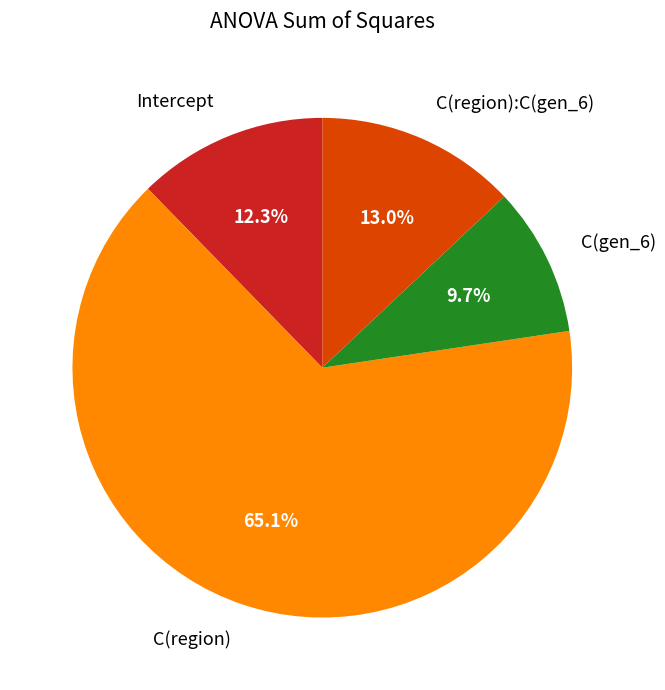

Which category has the biggest portion of the pie?

C(region)